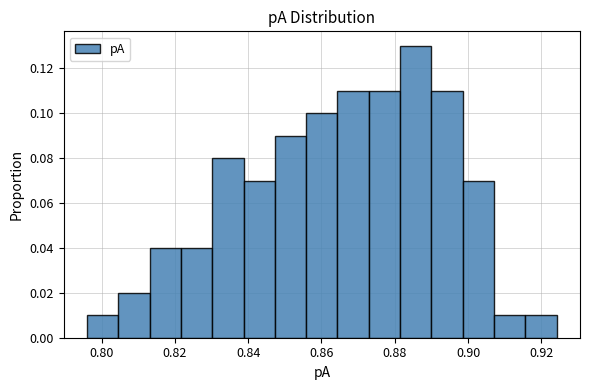

Reading left to right, list every bar in this chart as the range it spans on the x-axis followed by its height. Neither the bar edges nor the heights are printed on the chart, so give them approximately, as read against the axes.

0.796 to 0.804: 0.01
0.804 to 0.814: 0.02
0.814 to 0.822: 0.04
0.822 to 0.830: 0.04
0.830 to 0.838: 0.08
0.838 to 0.848: 0.07
0.848 to 0.856: 0.09
0.856 to 0.864: 0.10
0.864 to 0.872: 0.11
0.872 to 0.882: 0.11
0.882 to 0.890: 0.13
0.890 to 0.898: 0.11
0.898 to 0.908: 0.07
0.908 to 0.916: 0.01
0.916 to 0.924: 0.01